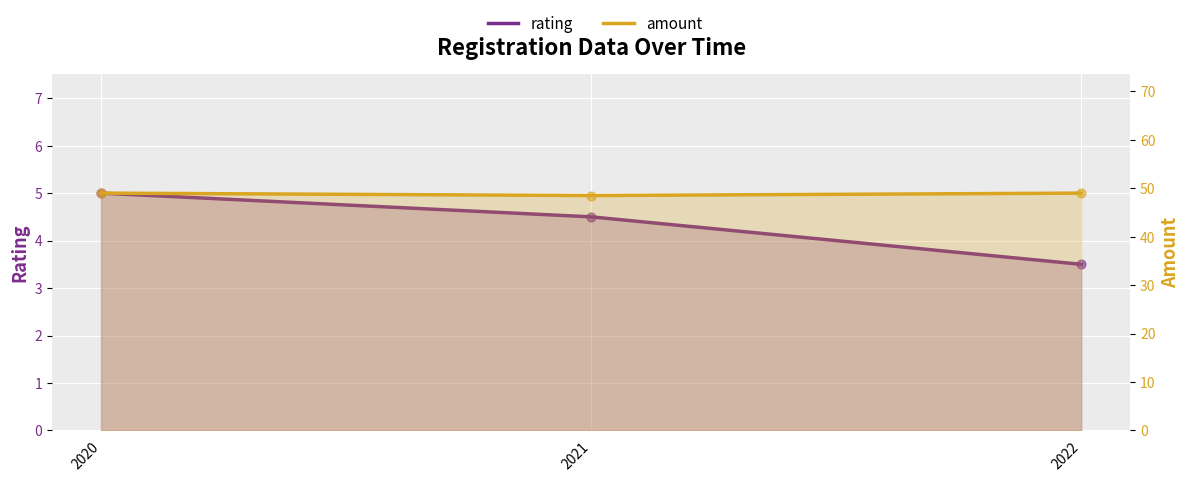

Which series has the largest total across all categories?

amount